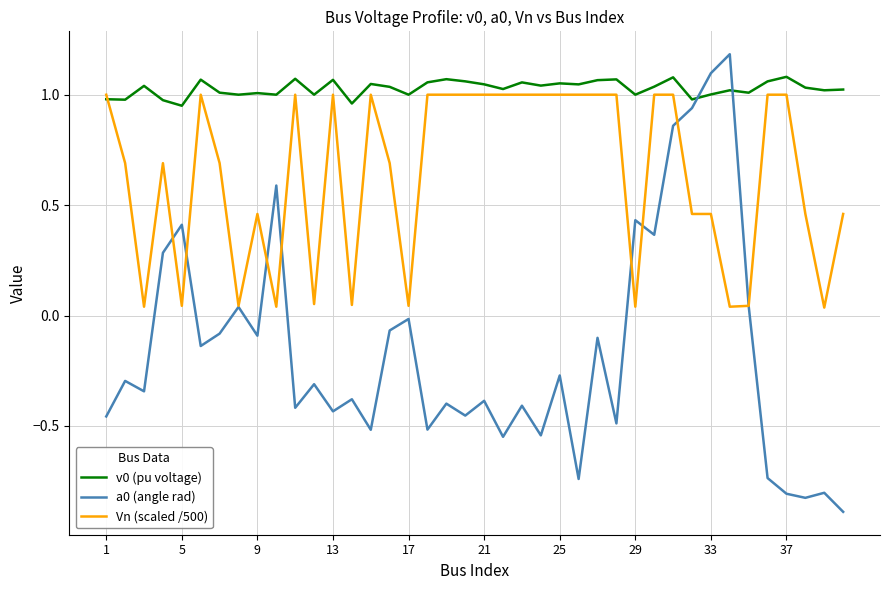

What is the highest value of the a0 (angle rad) series?

1.2